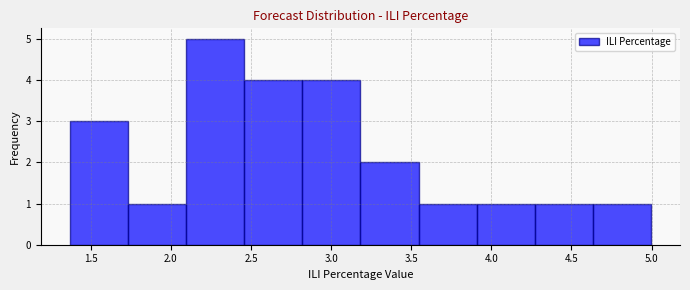

Which range on the x-axis has the tallest bar?

2.10 to 2.45